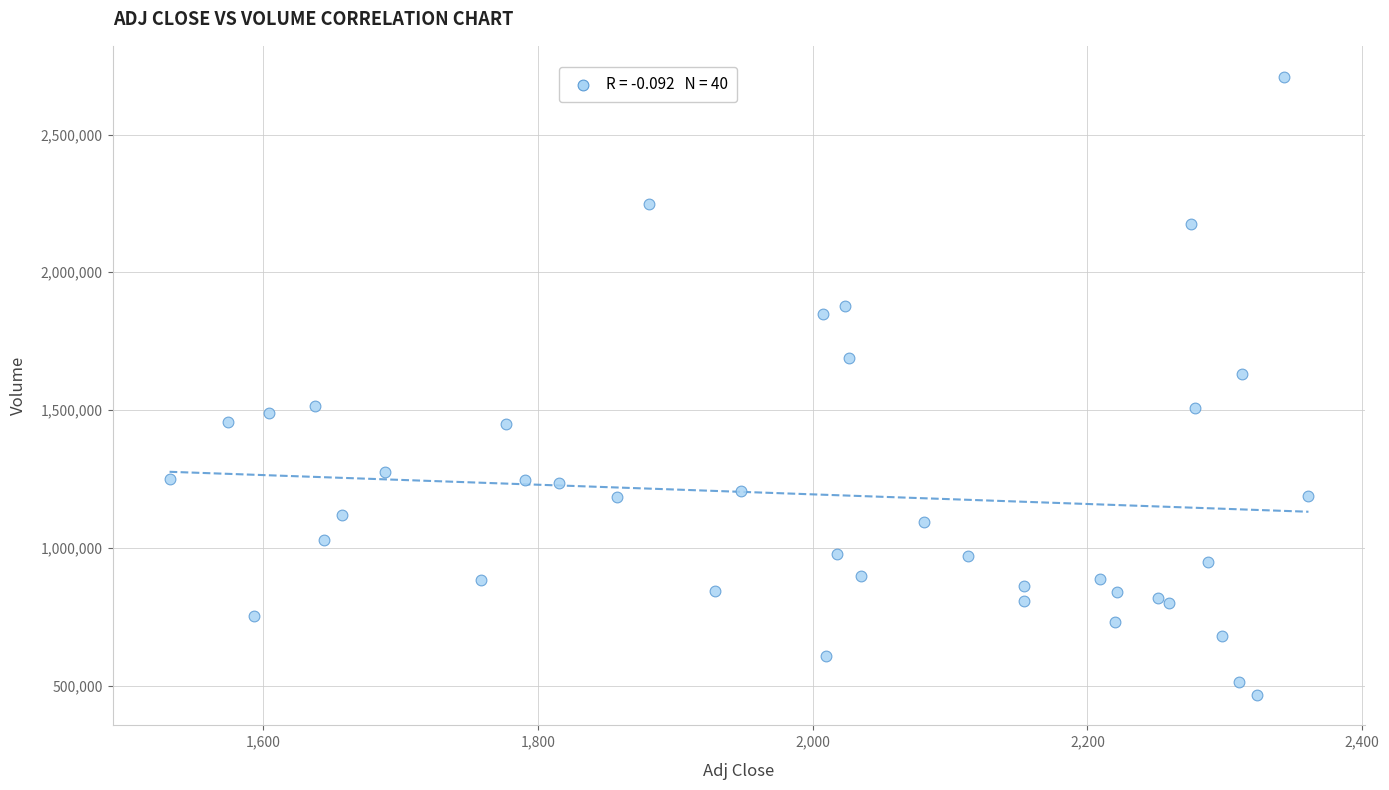

What Y value in the scatter plot is closest to 1588734?

1632634